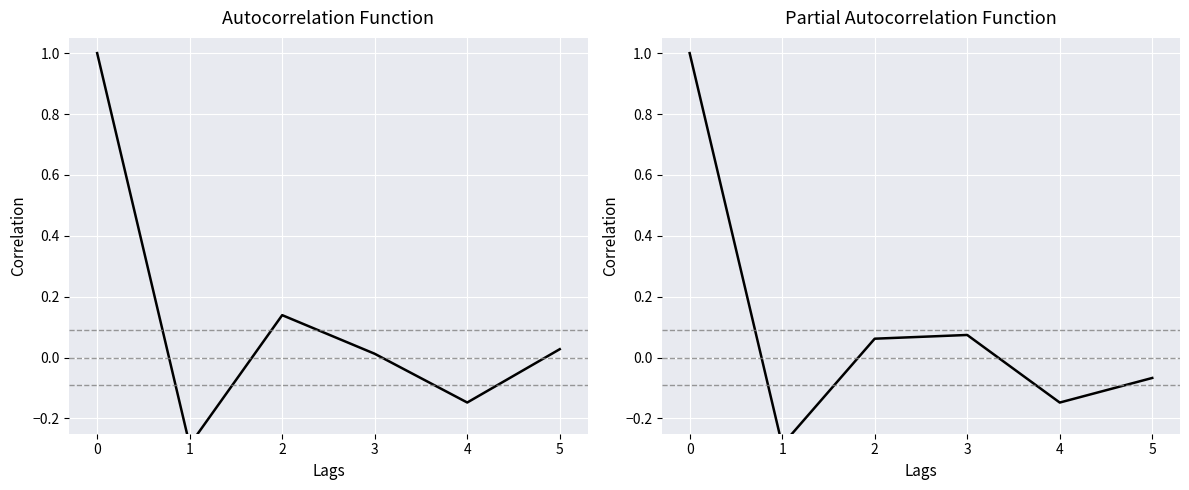

Reading left to right, extract all data points from this chart.

1.0	-0.3	0.1	0.1	-0.1	-0.1